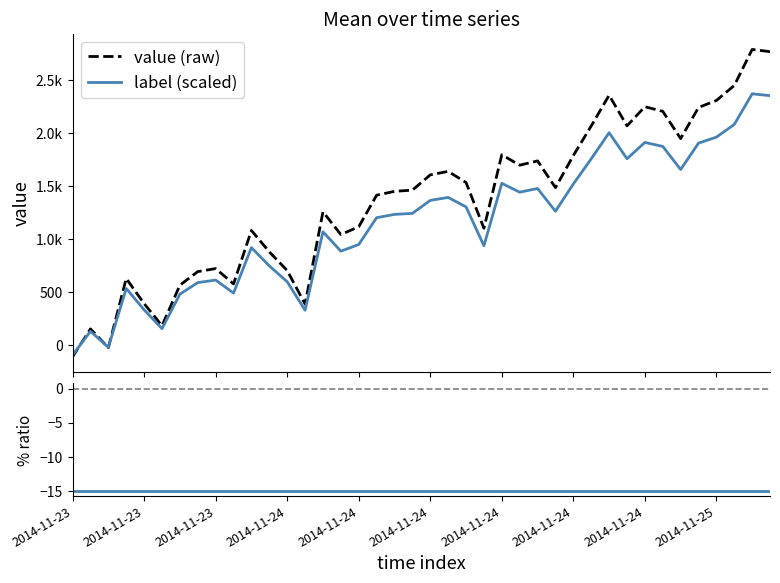

Where do value (raw) and % label/value - 1 first cross each other?

2014-11-23 and 2014-11-23